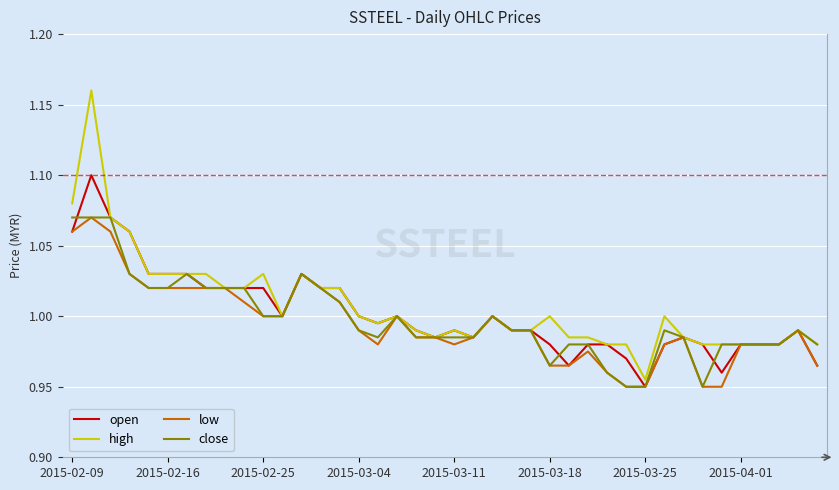

Which series has the largest range (max minus min)?

high